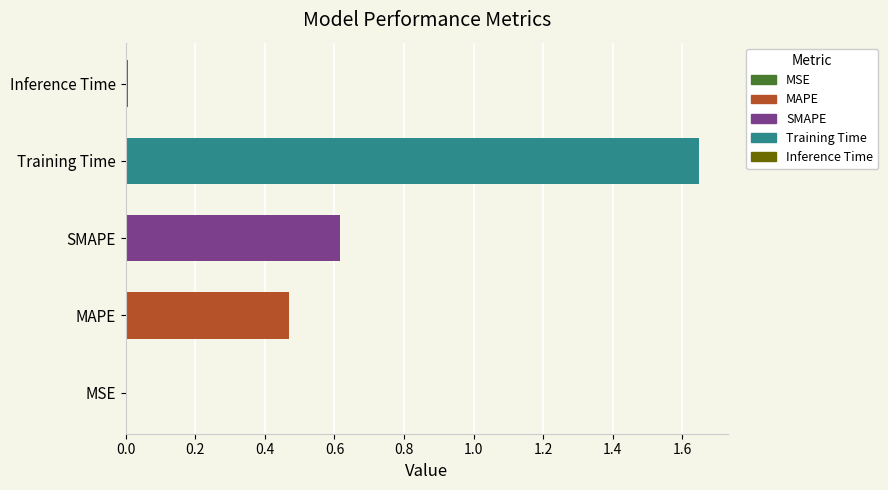

Does the chart contain stacked bars?

No